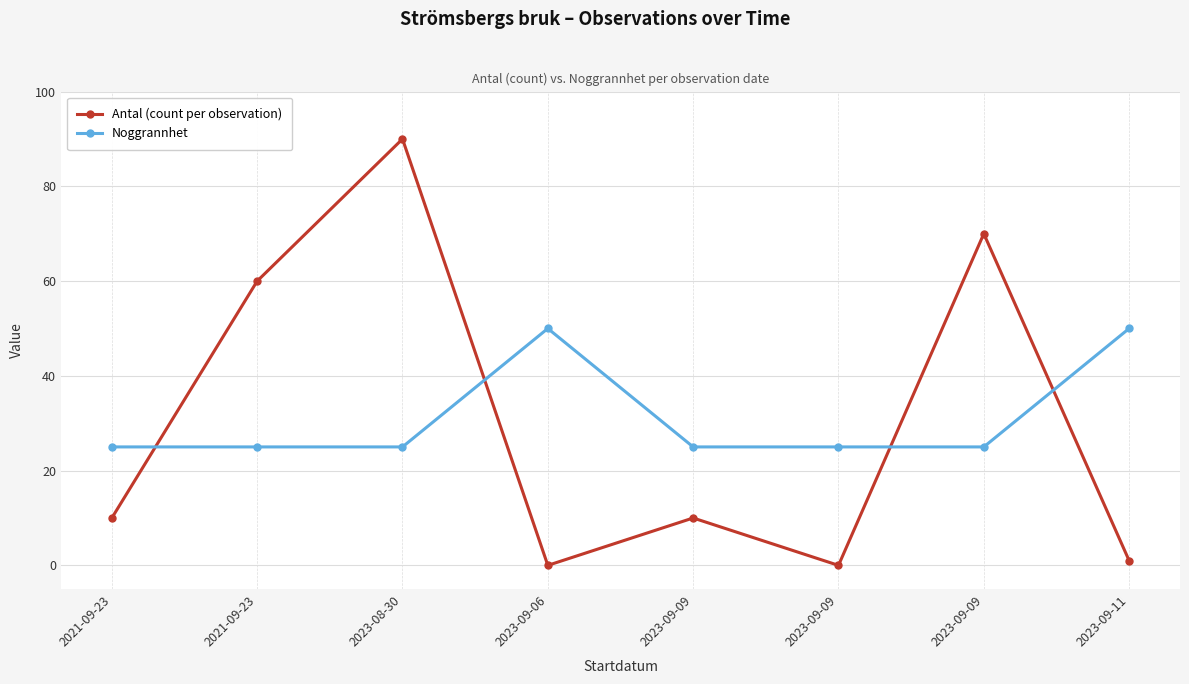

Between 2023-09-09 and 2023-09-11, which series saw the biggest shift?

Antal (count per observation)